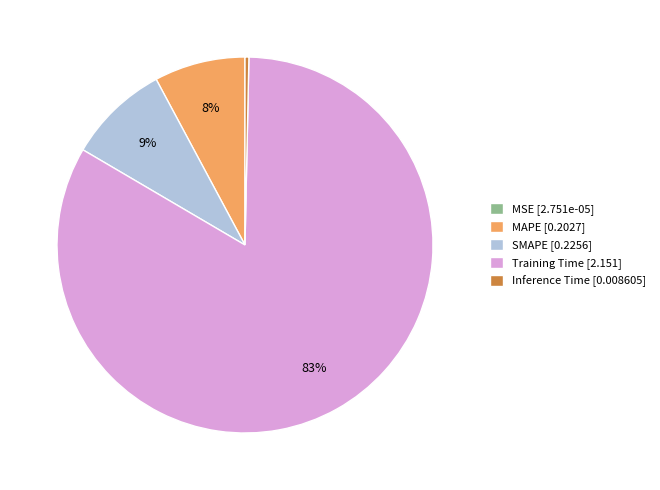

Is there any slice that represents more than half of the pie?

Yes